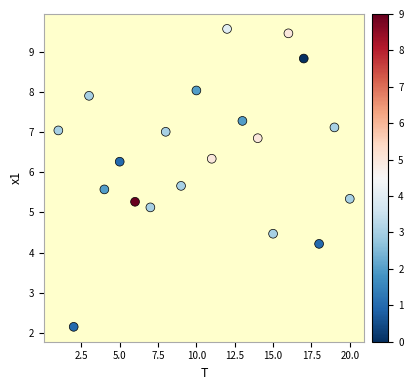

What Y value in the scatter plot is closest to 5?

5.1